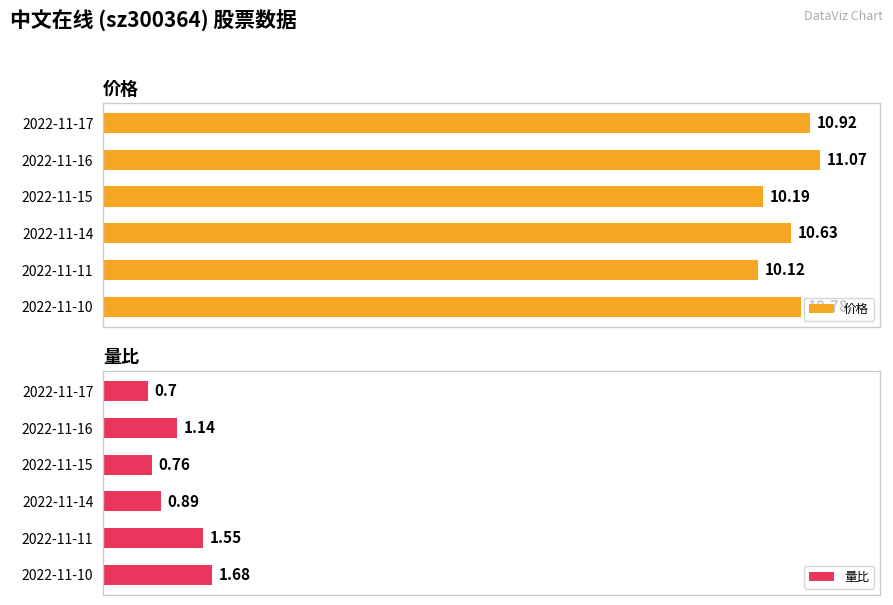

How many bars are there in total?

12